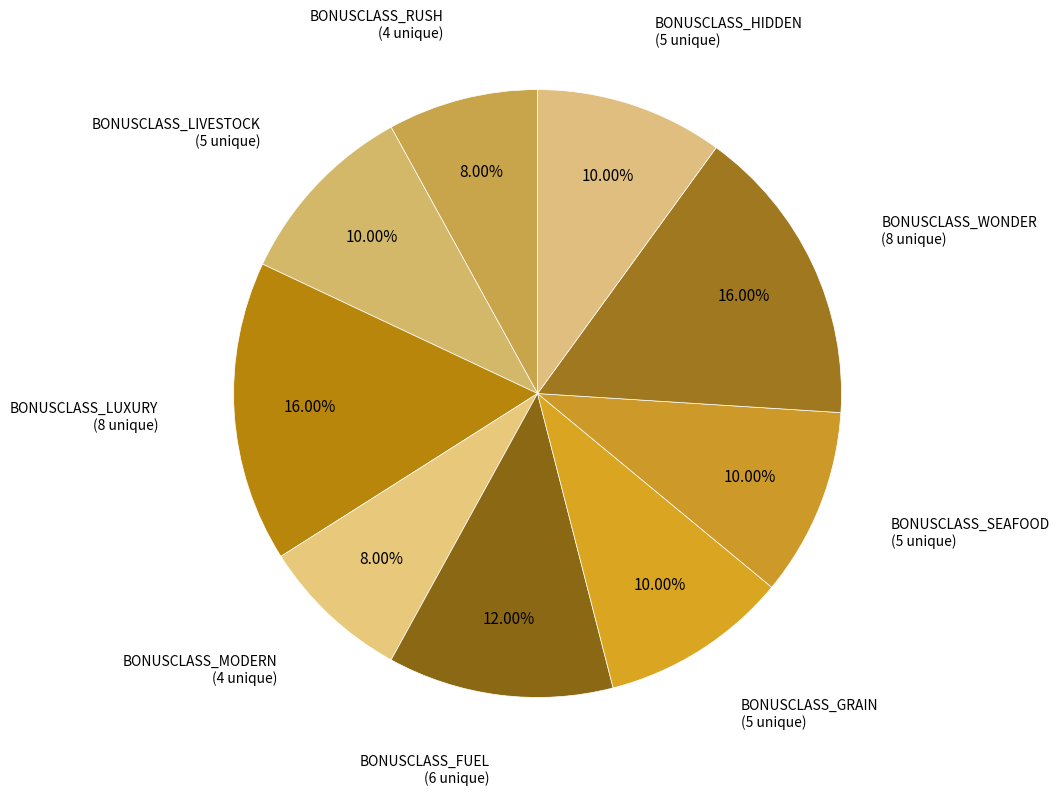

To the nearest percent, what is the average slice percentage?

11%